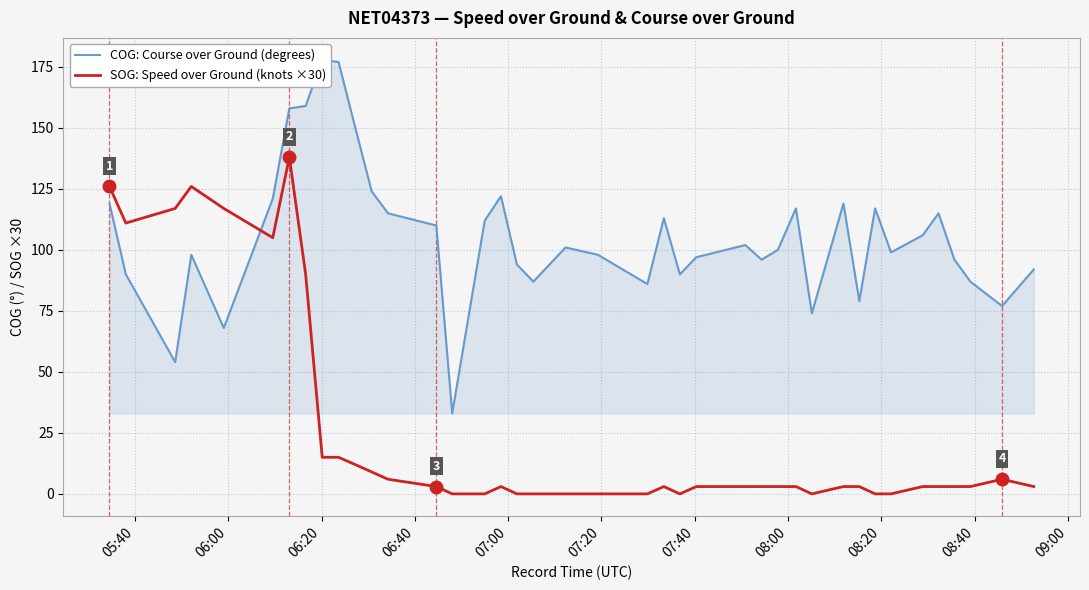

What is the maximum value for SOG: Speed over Ground (knots ×30)?

138